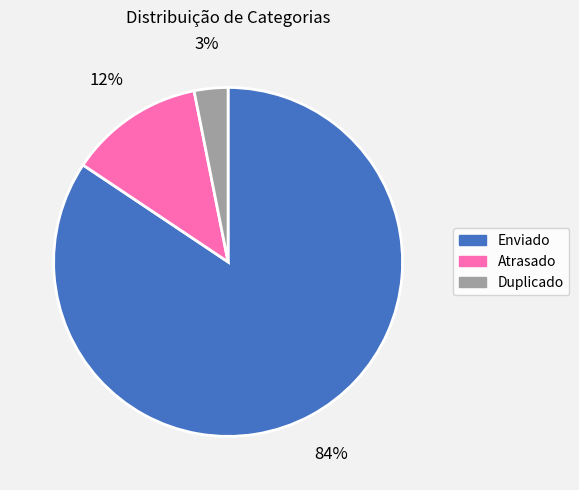

Between Enviado and Duplicado, which is larger?

Enviado